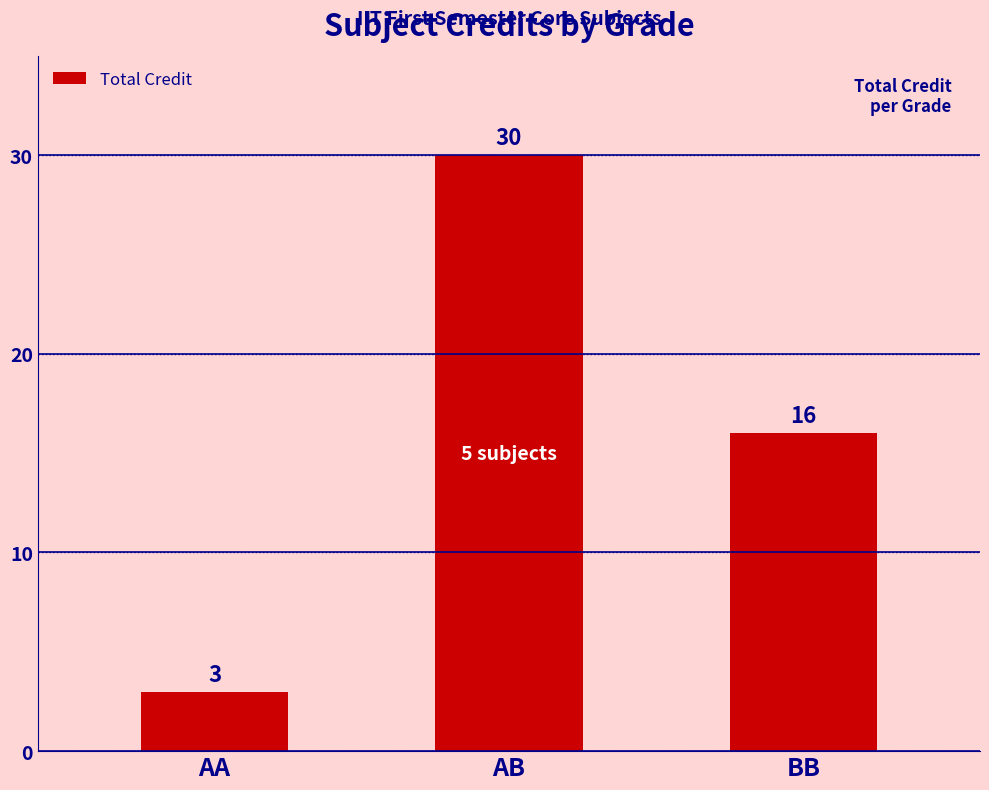

How many categories are shown in the chart?

3